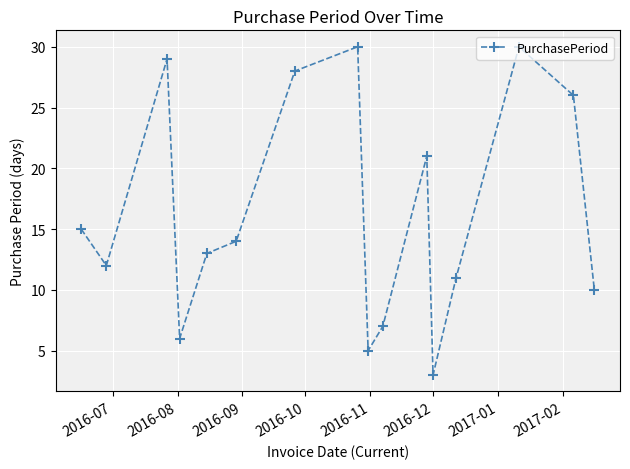

What is the sum of all values?

260